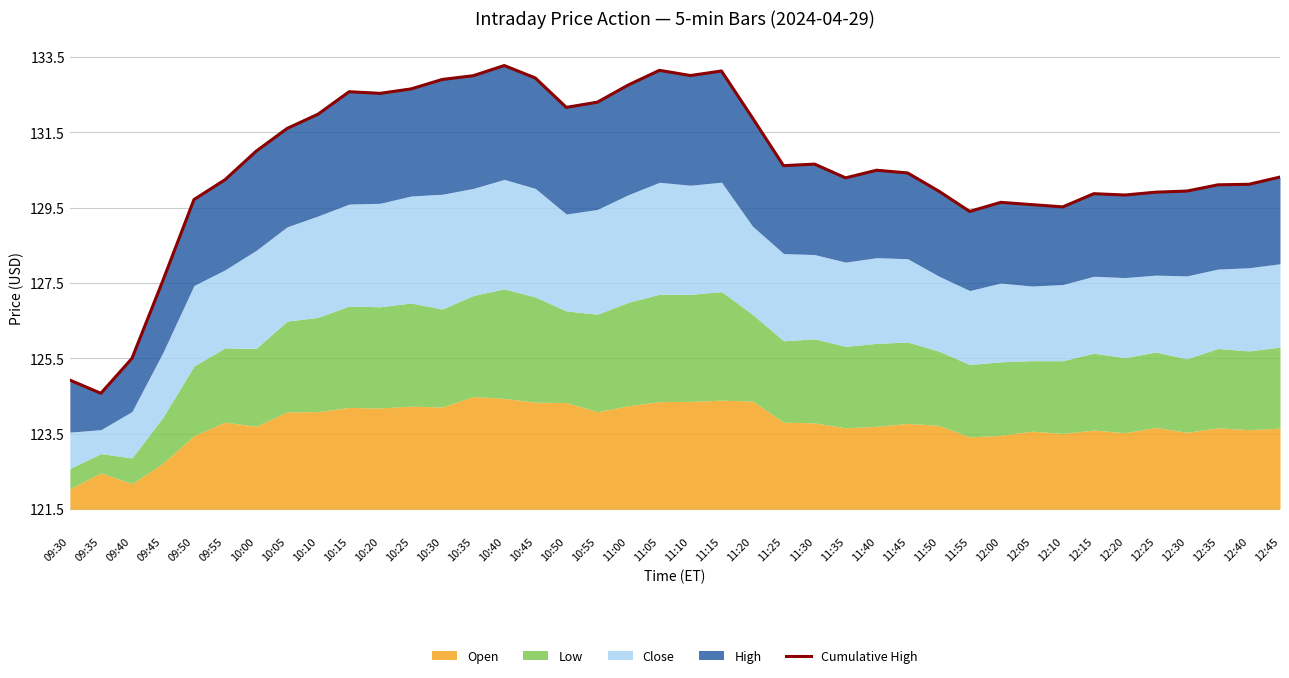

True or false: the data has more than 2 interior local peaks.

True